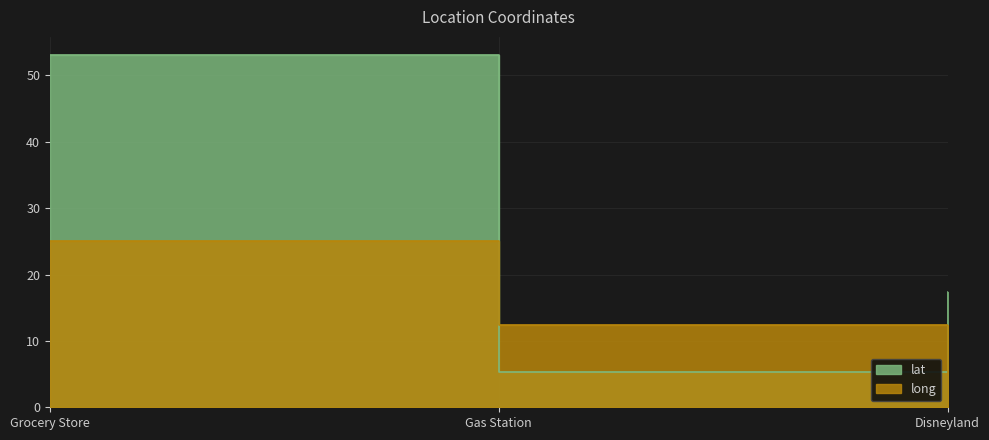

True or false: long has a value of 1.4 at Gas Station.

False